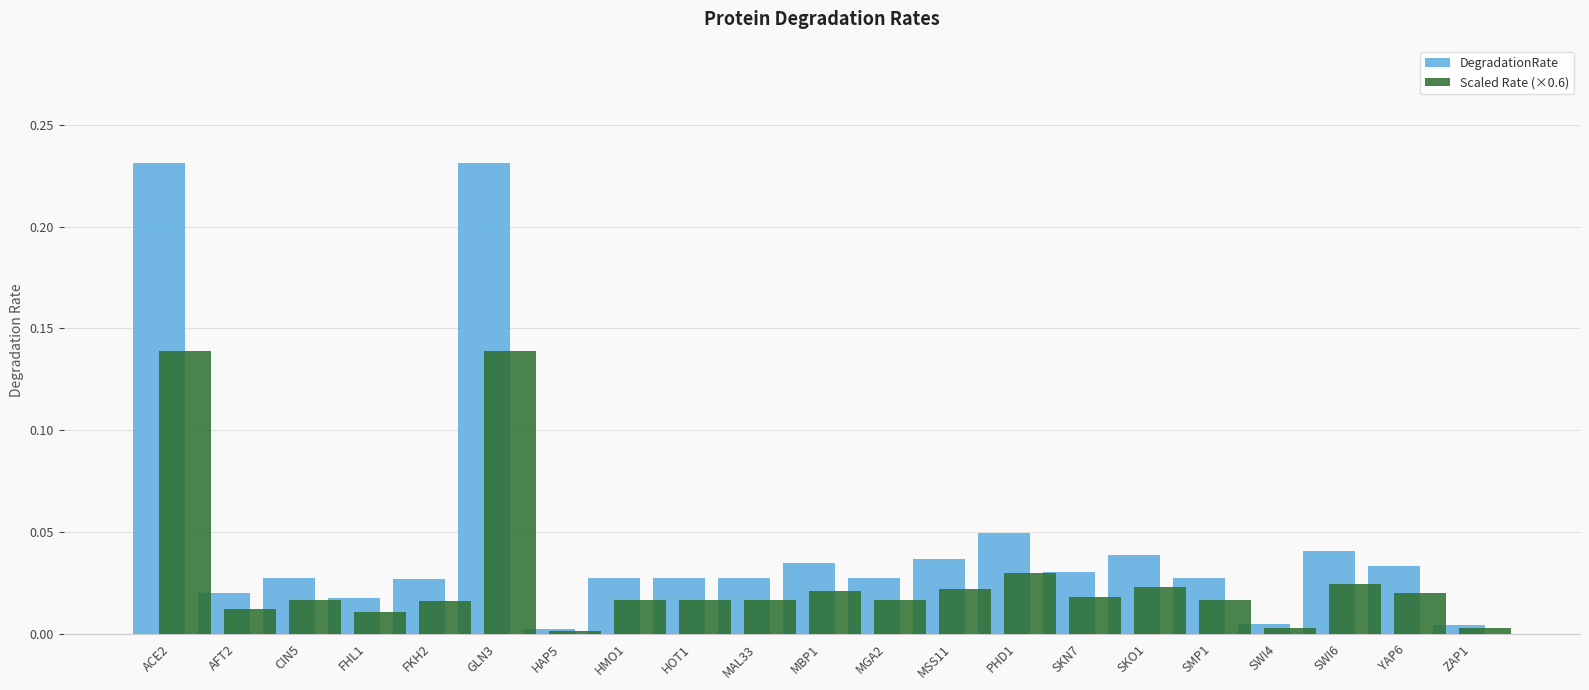

The Scaled Rate (×0.6) series shows 0.0 at CIN5. True or false?

True